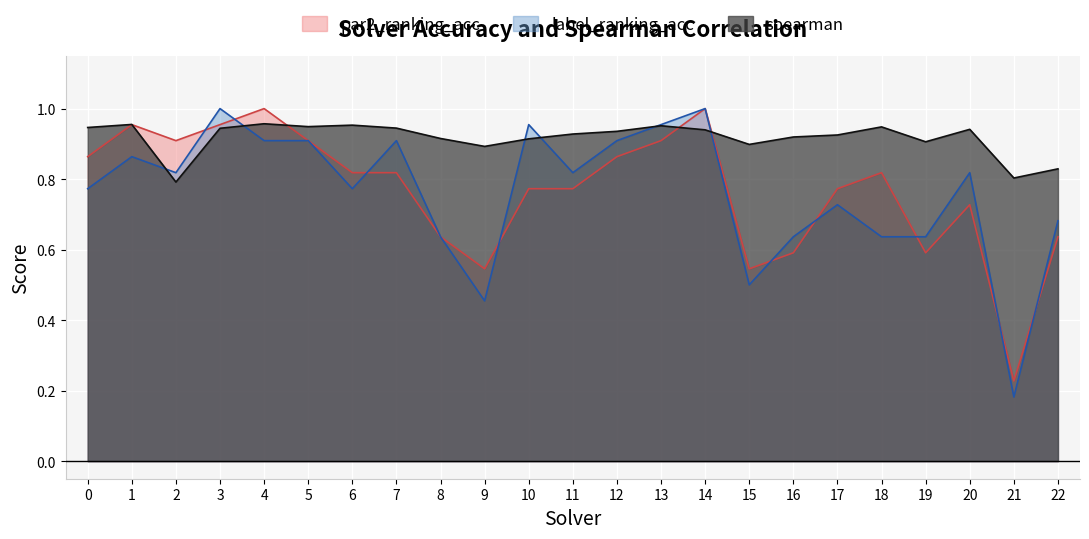

Between which two adjacent categories do par2_ranking_acc and label_ranking_acc first intersect?

2 and 3